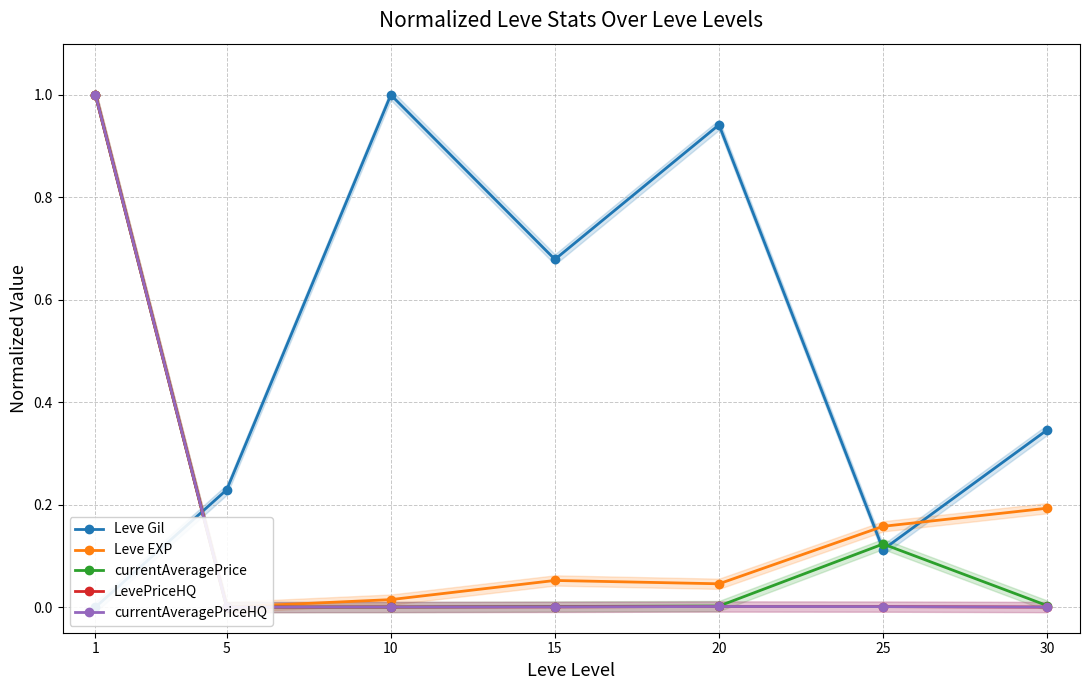

Is the value of currentAveragePrice at 10 greater than the value of currentAveragePriceHQ at 5?

Yes